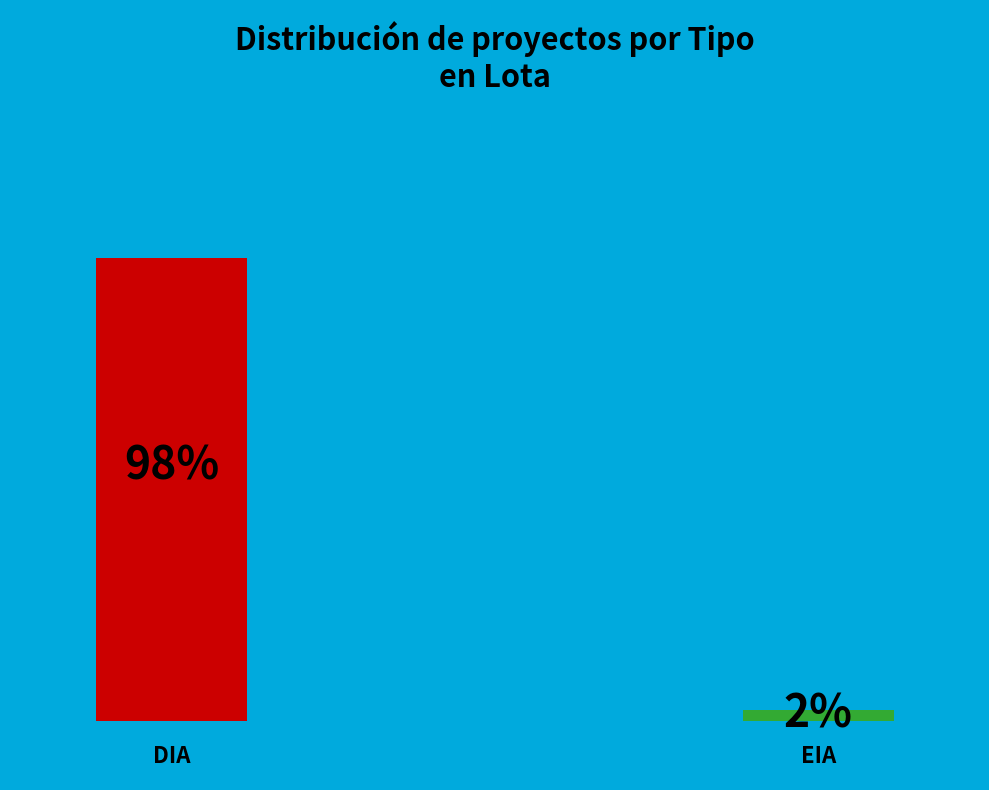

How many segments does this pie chart have?

2